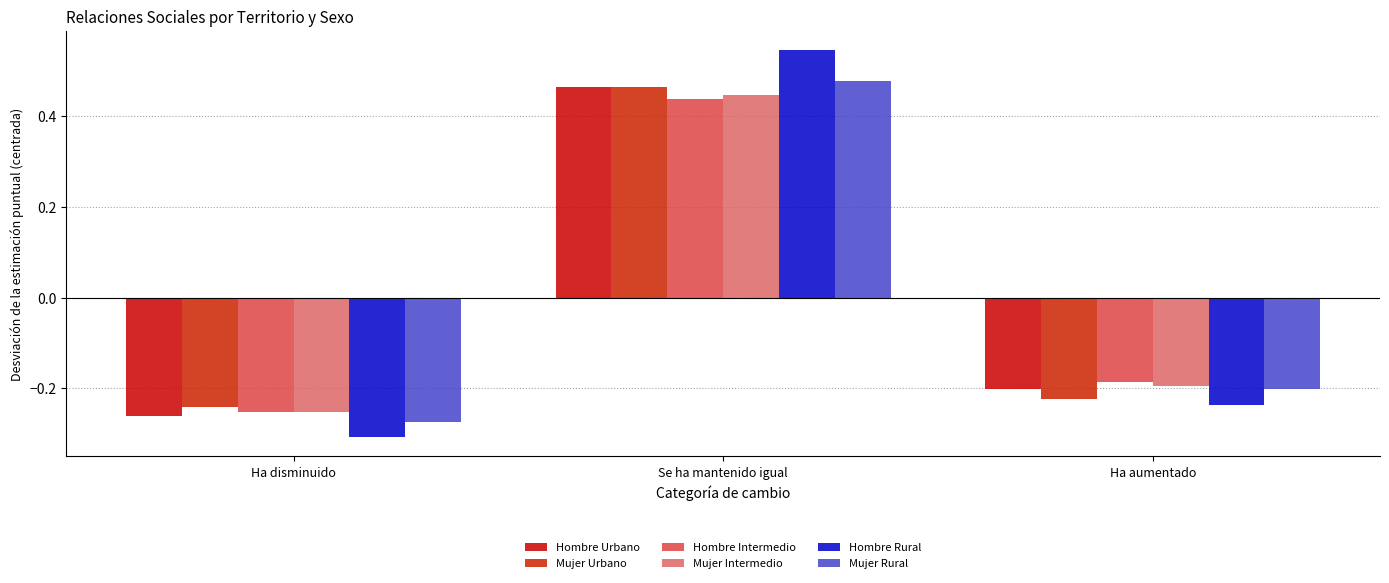

The Hombre Intermedio series shows -0.2 at Ha aumentado. True or false?

True